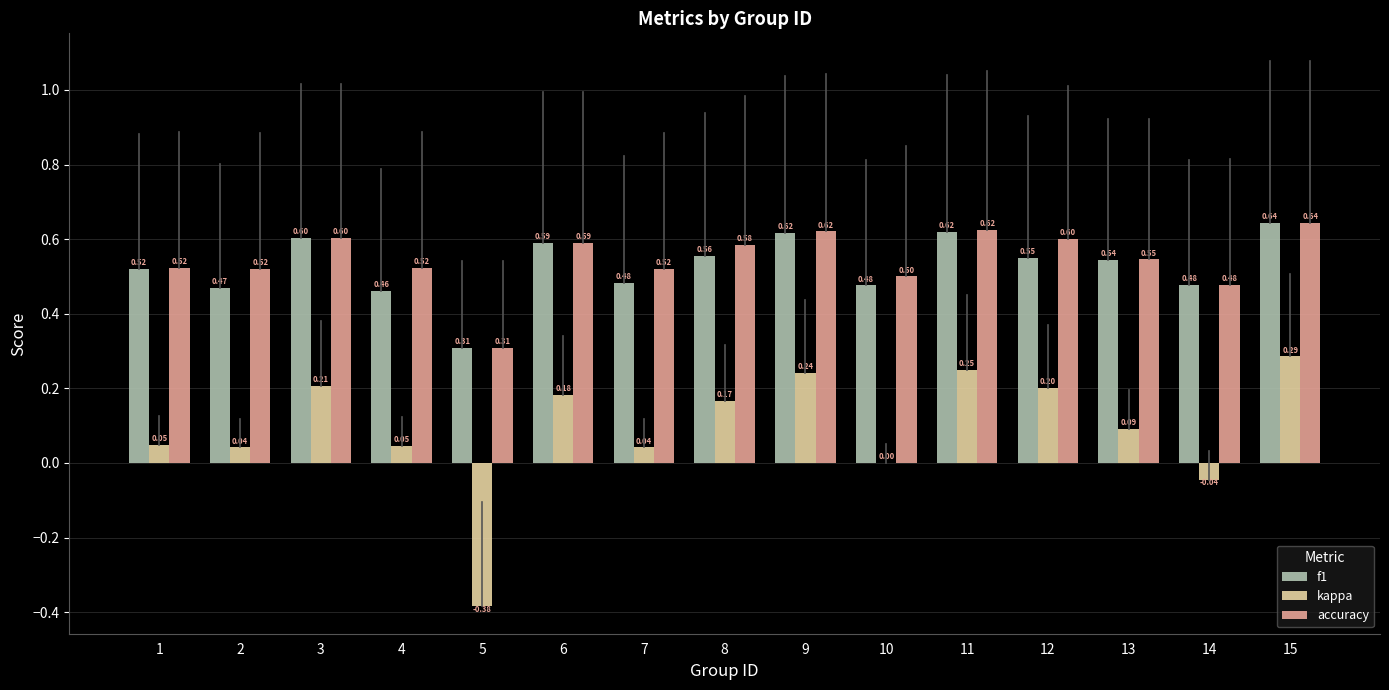

What are all the series names shown in the legend?

f1, kappa, accuracy